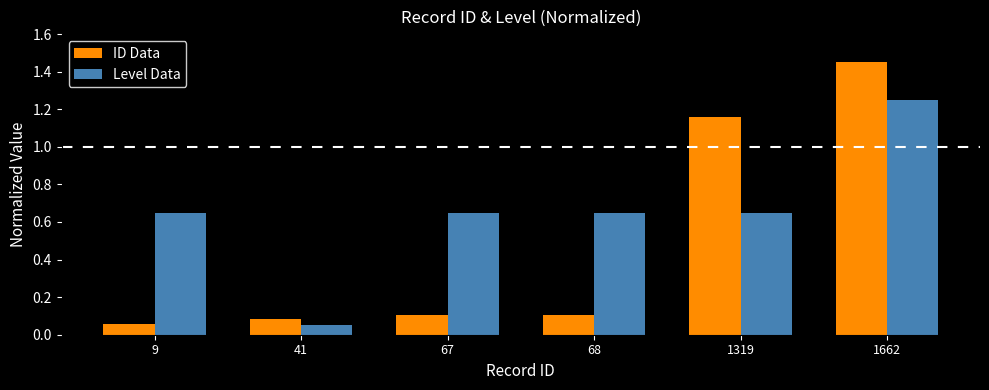

What is the average value of the ID Data series?

0.5